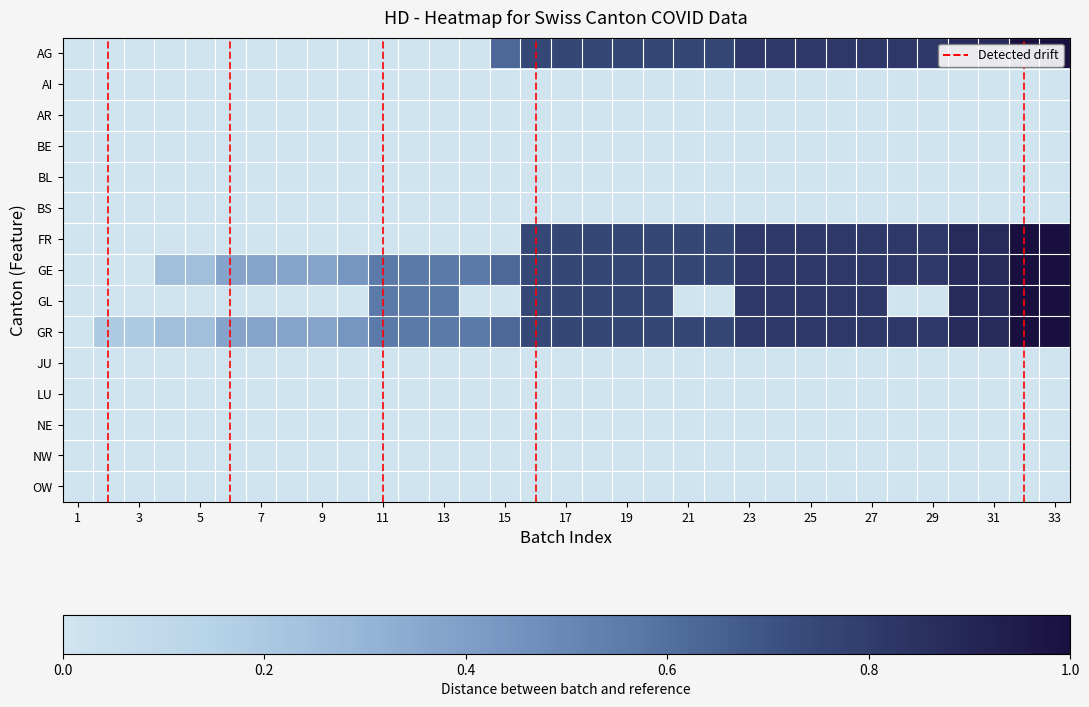

Reading left to right, transcribe all the data shown in this chart.

AG: 0.0	0.0	0.0	0.0	0.0	0.0	0.0	0.0	0.0	0.0	0.0	0.0	0.0	0.0	0.6	0.8	0.8	0.8	0.8	0.8	0.8	0.8	0.8	0.8	0.8	0.8	0.8	0.8	0.8	0.9	0.9	1.0	1.0
AI: 0.0	0.0	0.0	0.0	0.0	0.0	0.0	0.0	0.0	0.0	0.0	0.0	0.0	0.0	0.0	0.0	0.0	0.0	0.0	0.0	0.0	0.0	0.0	0.0	0.0	0.0	0.0	0.0	0.0	0.0	0.0	0.0	0.0
AR: 0.0	0.0	0.0	0.0	0.0	0.0	0.0	0.0	0.0	0.0	0.0	0.0	0.0	0.0	0.0	0.0	0.0	0.0	0.0	0.0	0.0	0.0	0.0	0.0	0.0	0.0	0.0	0.0	0.0	0.0	0.0	0.0	0.0
BE: 0.0	0.0	0.0	0.0	0.0	0.0	0.0	0.0	0.0	0.0	0.0	0.0	0.0	0.0	0.0	0.0	0.0	0.0	0.0	0.0	0.0	0.0	0.0	0.0	0.0	0.0	0.0	0.0	0.0	0.0	0.0	0.0	0.0
BL: 0.0	0.0	0.0	0.0	0.0	0.0	0.0	0.0	0.0	0.0	0.0	0.0	0.0	0.0	0.0	0.0	0.0	0.0	0.0	0.0	0.0	0.0	0.0	0.0	0.0	0.0	0.0	0.0	0.0	0.0	0.0	0.0	0.0
BS: 0.0	0.0	0.0	0.0	0.0	0.0	0.0	0.0	0.0	0.0	0.0	0.0	0.0	0.0	0.0	0.0	0.0	0.0	0.0	0.0	0.0	0.0	0.0	0.0	0.0	0.0	0.0	0.0	0.0	0.0	0.0	0.0	0.0
FR: 0.0	0.0	0.0	0.0	0.0	0.0	0.0	0.0	0.0	0.0	0.0	0.0	0.0	0.0	0.0	0.8	0.8	0.8	0.8	0.8	0.8	0.8	0.8	0.8	0.8	0.8	0.8	0.8	0.8	0.9	0.9	1.0	1.0
GE: 0.0	0.0	0.0	0.2	0.2	0.4	0.4	0.4	0.4	0.4	0.6	0.6	0.6	0.6	0.6	0.8	0.8	0.8	0.8	0.8	0.8	0.8	0.8	0.8	0.8	0.8	0.8	0.8	0.8	0.9	0.9	1.0	1.0
GL: 0.0	0.0	0.0	0.0	0.0	0.0	0.0	0.0	0.0	0.0	0.6	0.6	0.6	0.0	0.0	0.8	0.8	0.8	0.8	0.8	0.0	0.0	0.8	0.8	0.8	0.8	0.8	0.0	0.0	0.9	0.9	1.0	1.0
GR: 0.0	0.2	0.2	0.2	0.2	0.4	0.4	0.4	0.4	0.4	0.6	0.6	0.6	0.6	0.6	0.8	0.8	0.8	0.8	0.8	0.8	0.8	0.8	0.8	0.8	0.8	0.8	0.8	0.8	0.9	0.9	1.0	1.0
JU: 0.0	0.0	0.0	0.0	0.0	0.0	0.0	0.0	0.0	0.0	0.0	0.0	0.0	0.0	0.0	0.0	0.0	0.0	0.0	0.0	0.0	0.0	0.0	0.0	0.0	0.0	0.0	0.0	0.0	0.0	0.0	0.0	0.0
LU: 0.0	0.0	0.0	0.0	0.0	0.0	0.0	0.0	0.0	0.0	0.0	0.0	0.0	0.0	0.0	0.0	0.0	0.0	0.0	0.0	0.0	0.0	0.0	0.0	0.0	0.0	0.0	0.0	0.0	0.0	0.0	0.0	0.0
NE: 0.0	0.0	0.0	0.0	0.0	0.0	0.0	0.0	0.0	0.0	0.0	0.0	0.0	0.0	0.0	0.0	0.0	0.0	0.0	0.0	0.0	0.0	0.0	0.0	0.0	0.0	0.0	0.0	0.0	0.0	0.0	0.0	0.0
NW: 0.0	0.0	0.0	0.0	0.0	0.0	0.0	0.0	0.0	0.0	0.0	0.0	0.0	0.0	0.0	0.0	0.0	0.0	0.0	0.0	0.0	0.0	0.0	0.0	0.0	0.0	0.0	0.0	0.0	0.0	0.0	0.0	0.0
OW: 0.0	0.0	0.0	0.0	0.0	0.0	0.0	0.0	0.0	0.0	0.0	0.0	0.0	0.0	0.0	0.0	0.0	0.0	0.0	0.0	0.0	0.0	0.0	0.0	0.0	0.0	0.0	0.0	0.0	0.0	0.0	0.0	0.0